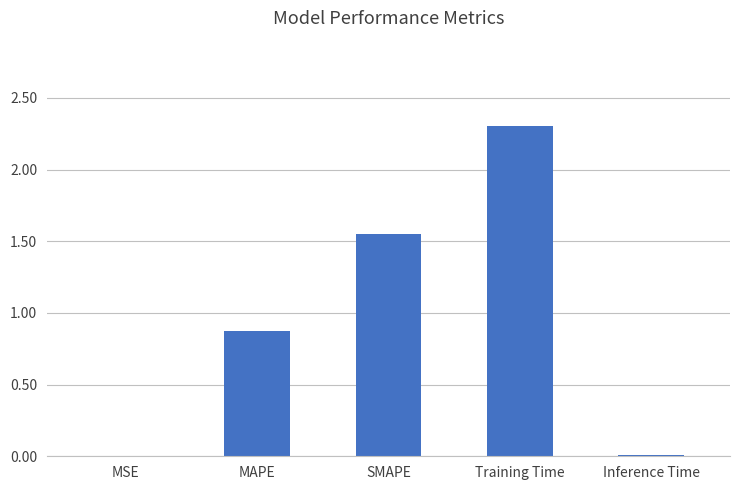

Which label corresponds to the largest value in the chart?

Training Time